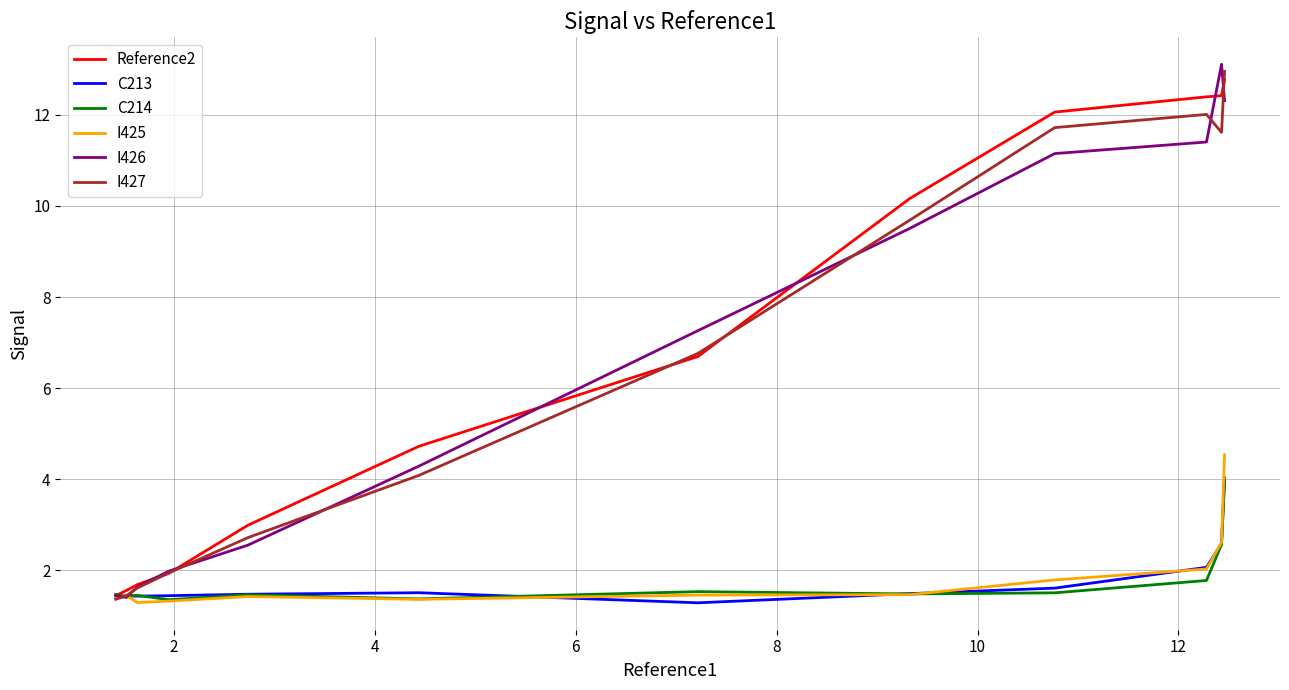

What is the difference between the maximum and second lowest values in the I425 series?

3.2